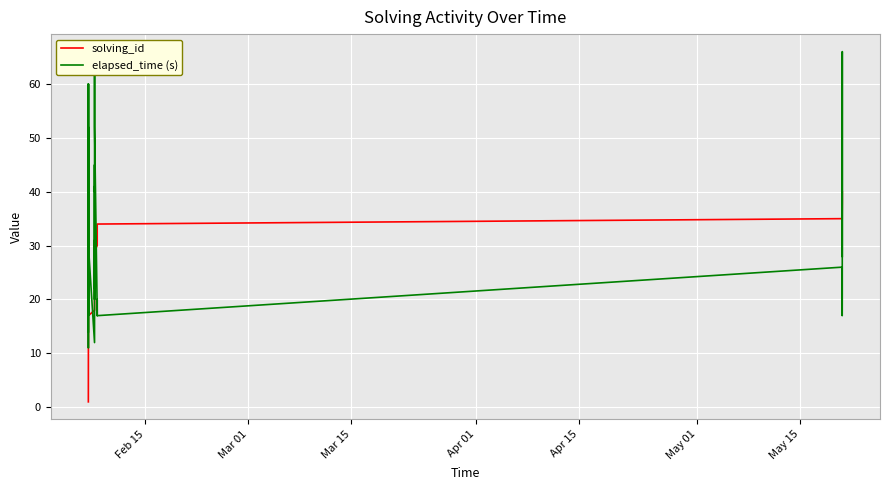

Which series has the largest total across all categories?

elapsed_time (s)